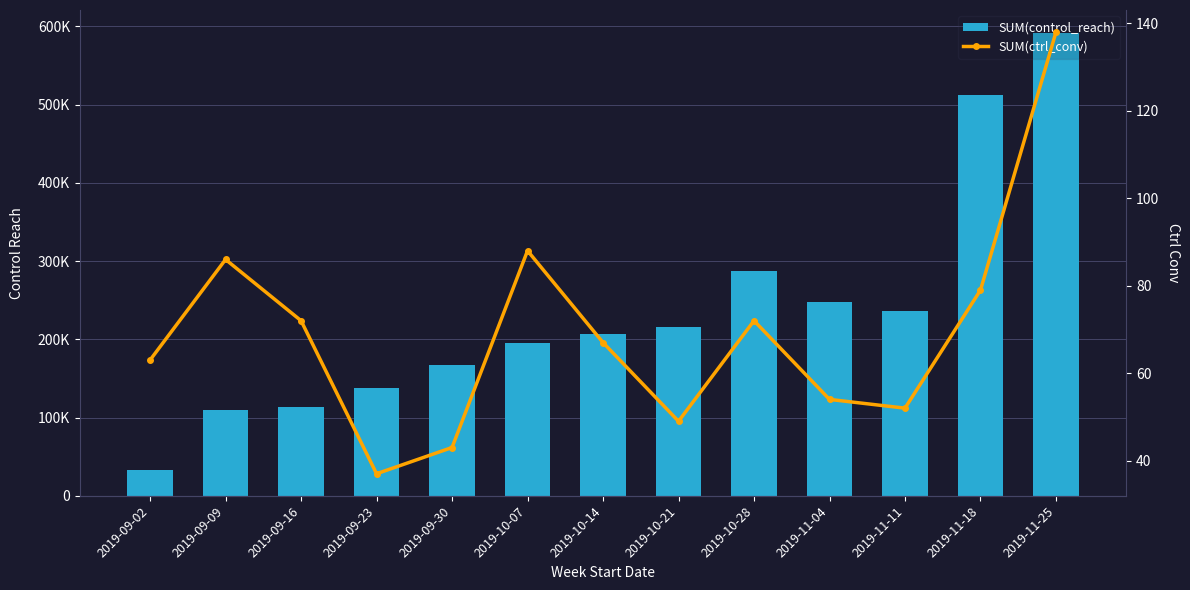

List the series in order of their overall mean, lowest first.

SUM(ctrl_conv), SUM(control_reach)